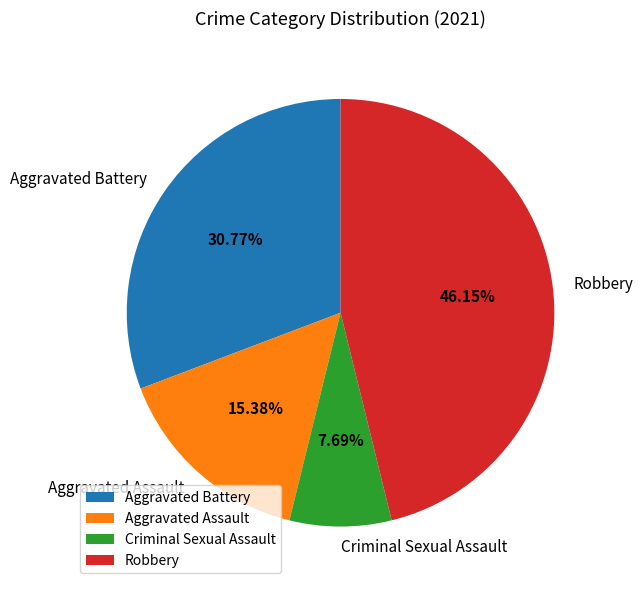

What portion of the pie excludes Criminal Sexual Assault?

92.3%